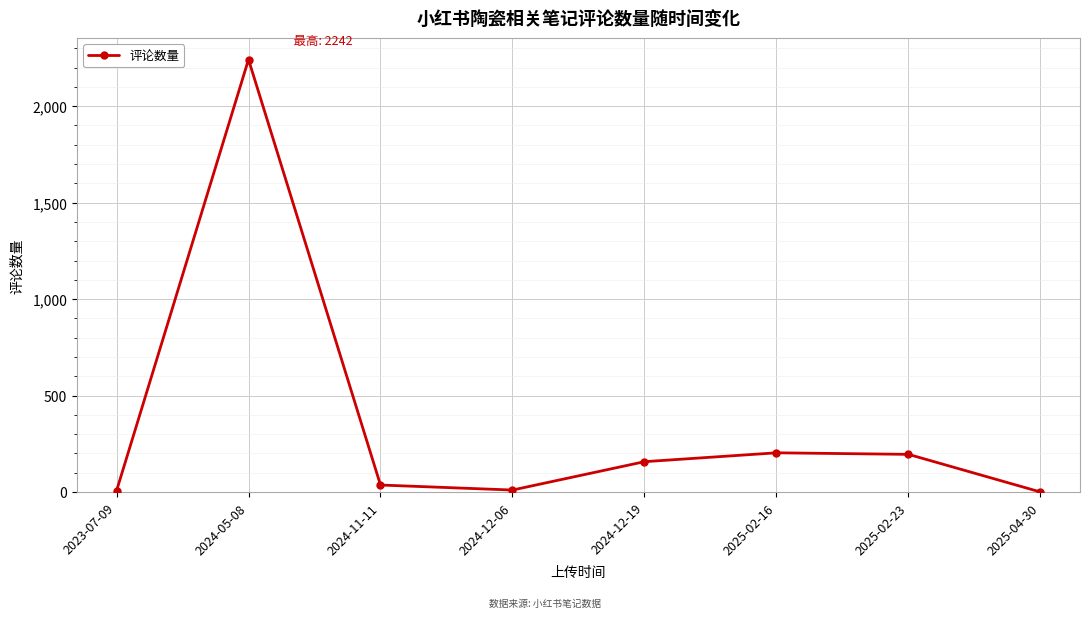

Where is the first local maximum?

2024-05-08